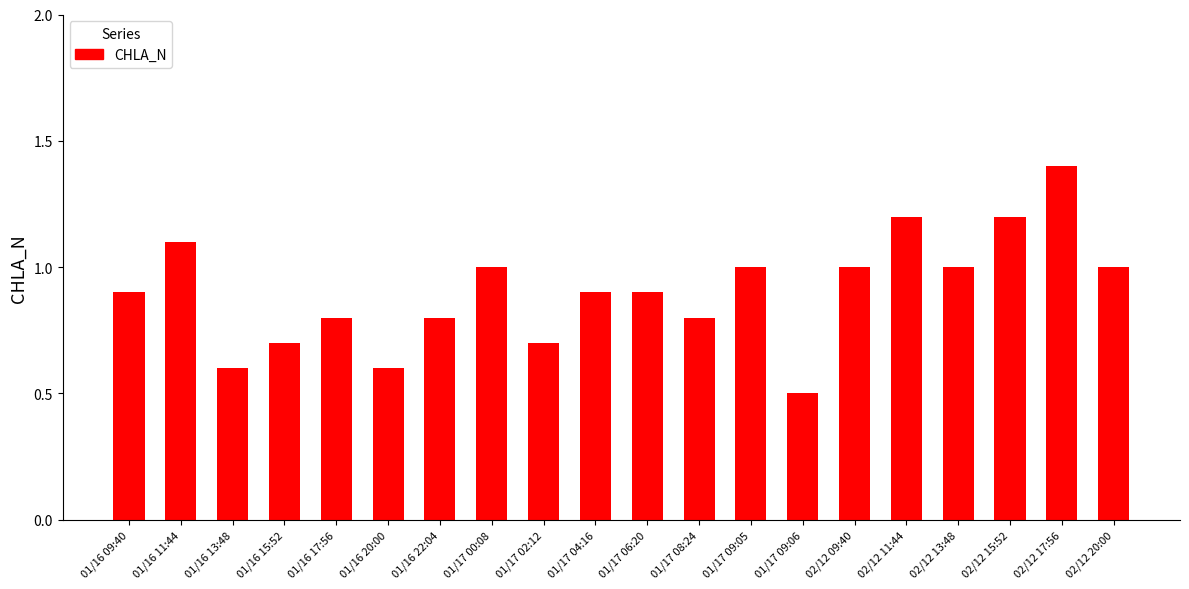

True or false: the data shows 0.9 at 01/16 09:40.

True